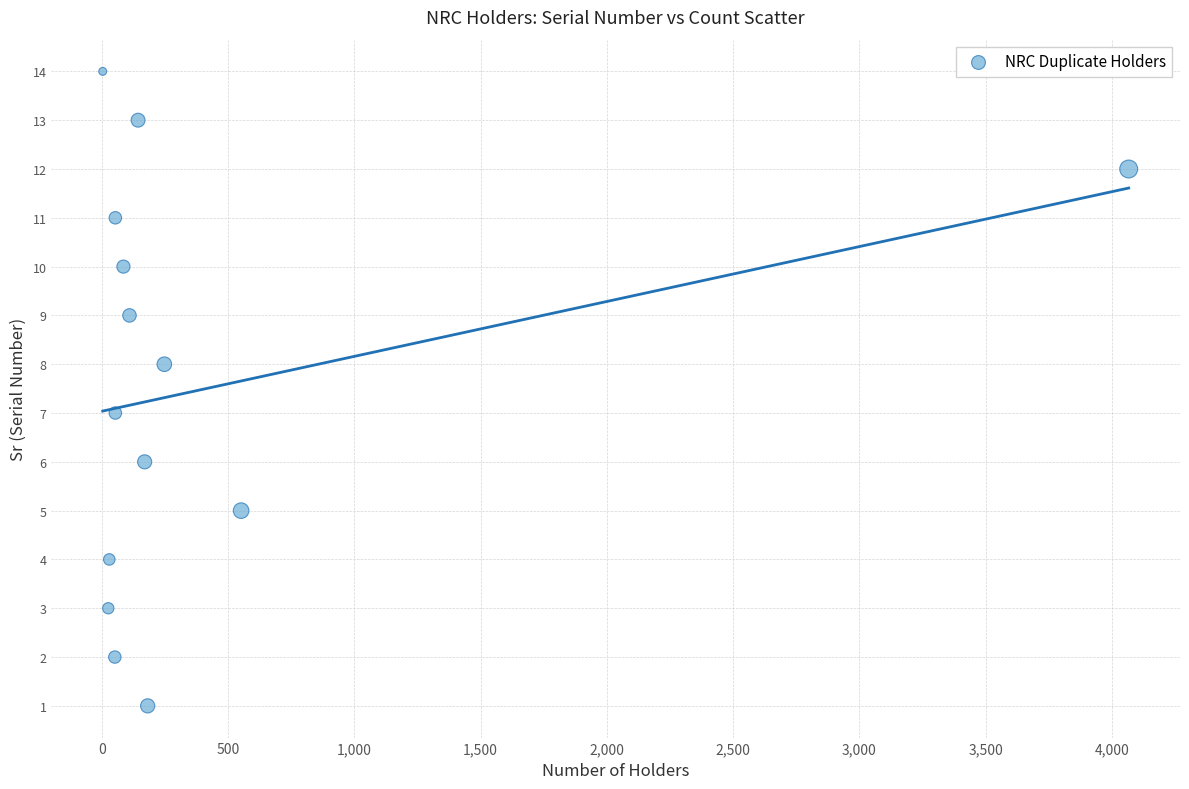

What is the range of Y values (max minus min)?

13